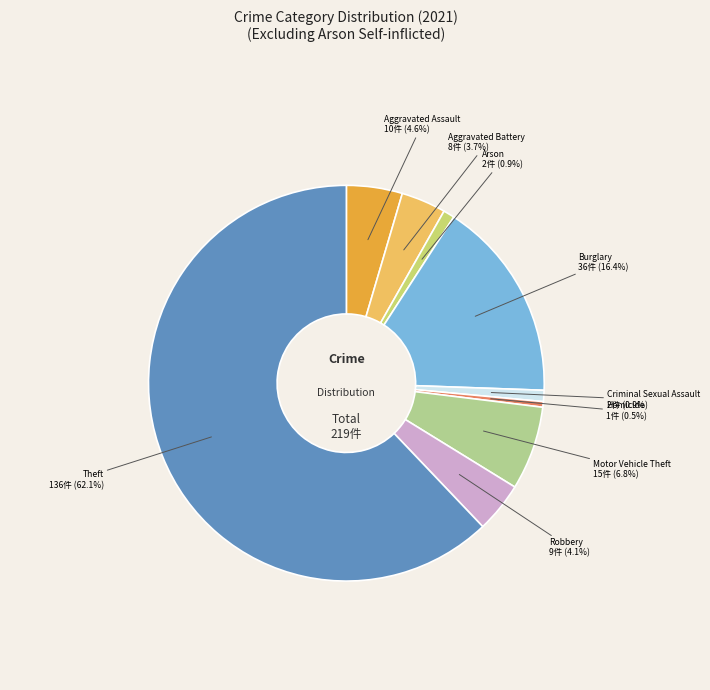

Does any single category account for the majority?

Yes